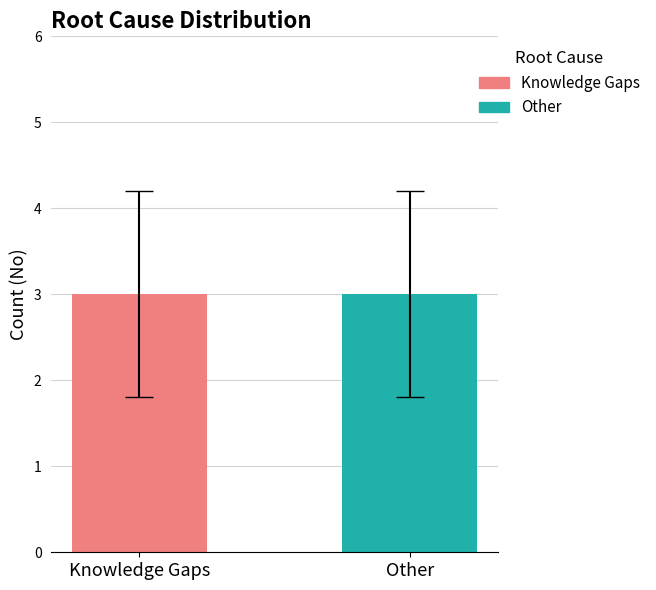

List the series in order of their overall mean, highest first.

Knowledge Gaps, Other